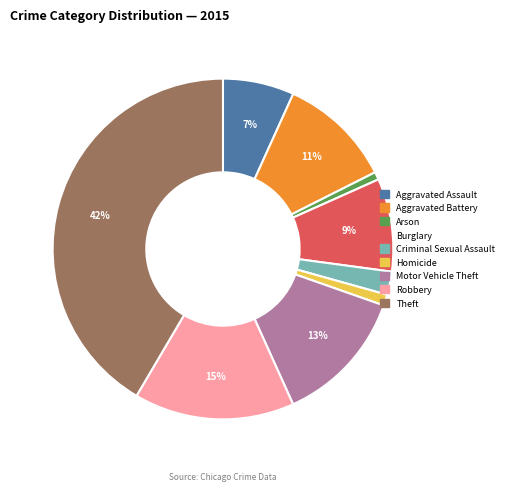

How many slices are in this pie chart?

9